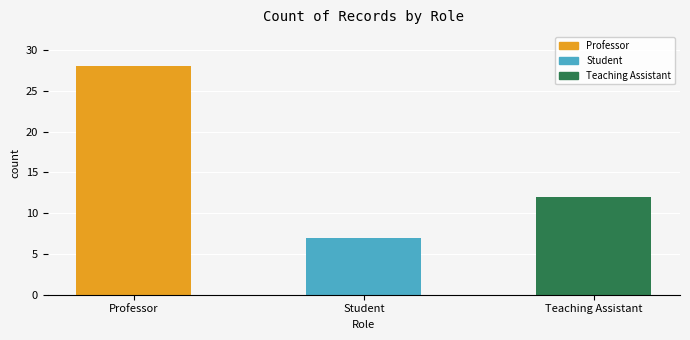

Is it true that the value at Teaching Assistant is 16?

False